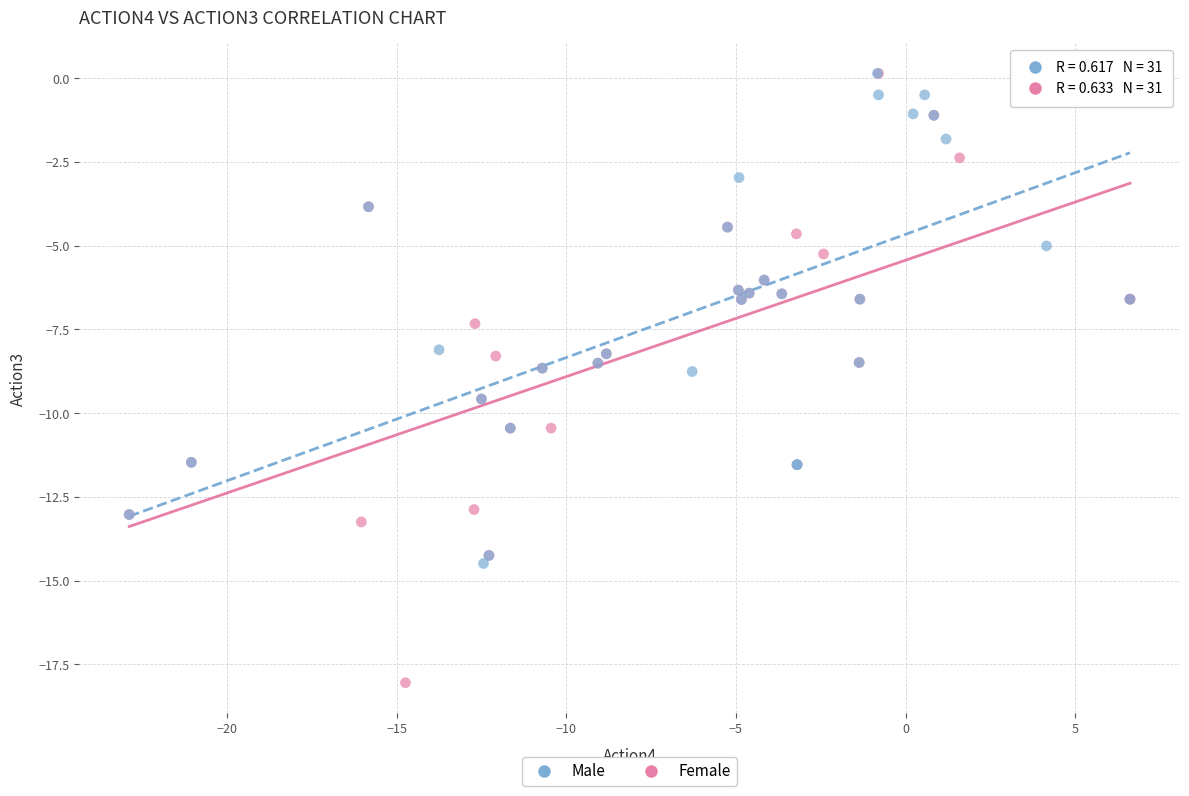

Which series reaches the minimum Y coordinate?

Female